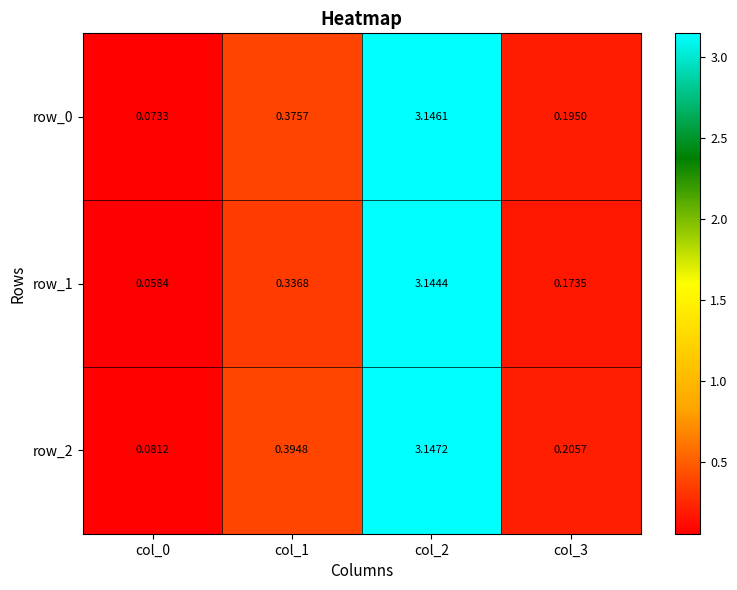

Is it true that row_0 equals 4.9 at col_2?

False